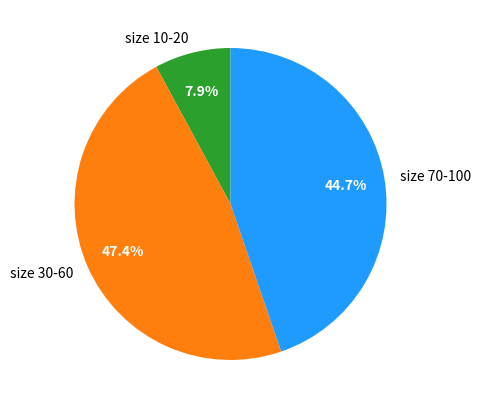

Rank the categories by value from highest to lowest.

size 30-60, size 70-100, size 10-20